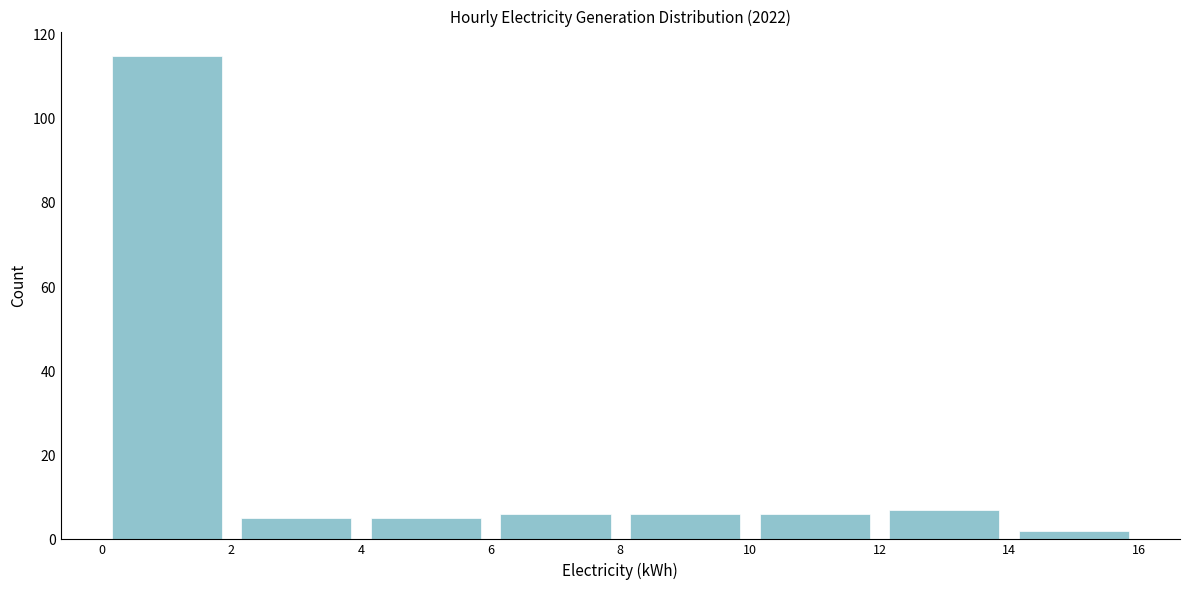

What is the height of the bar covering 4 to 6 on the x-axis? The values are not printed on the chart, so give them approximately, as read against the axis.

6